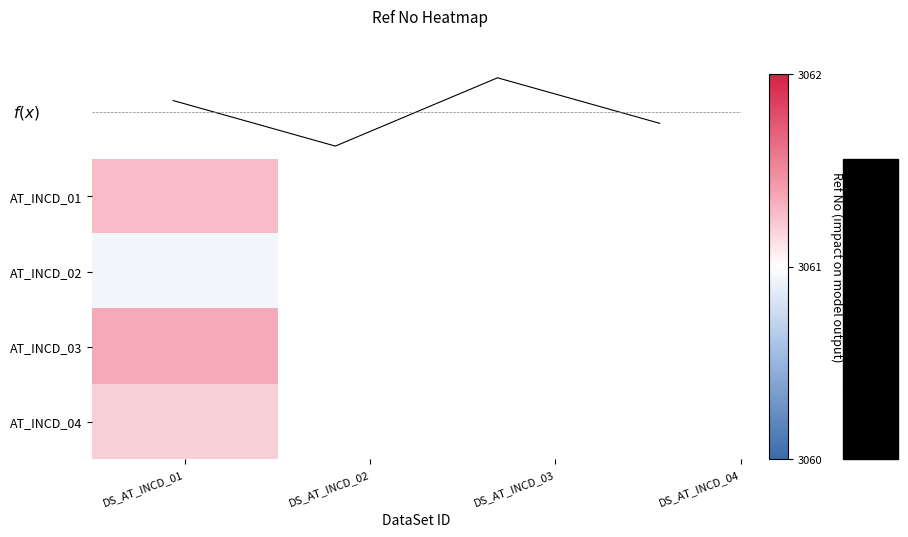

At which label is the value closest to 3061?

DS_AT_INCD_02